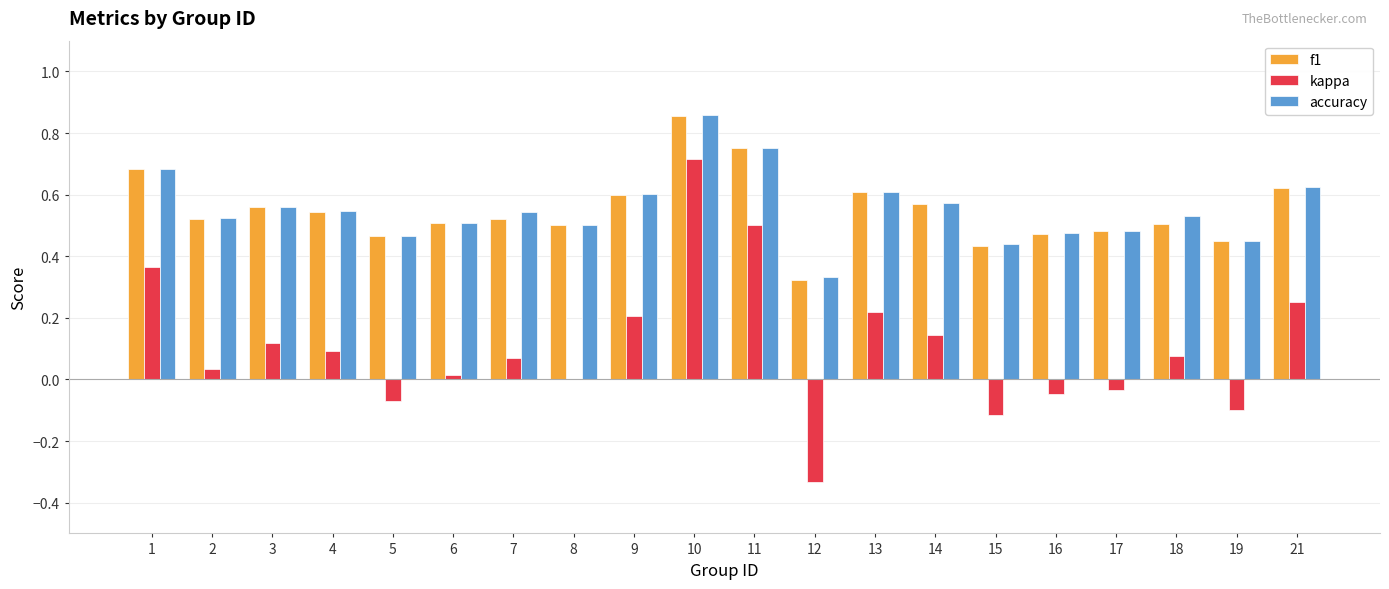

Which label corresponds to the largest value in the chart?

10